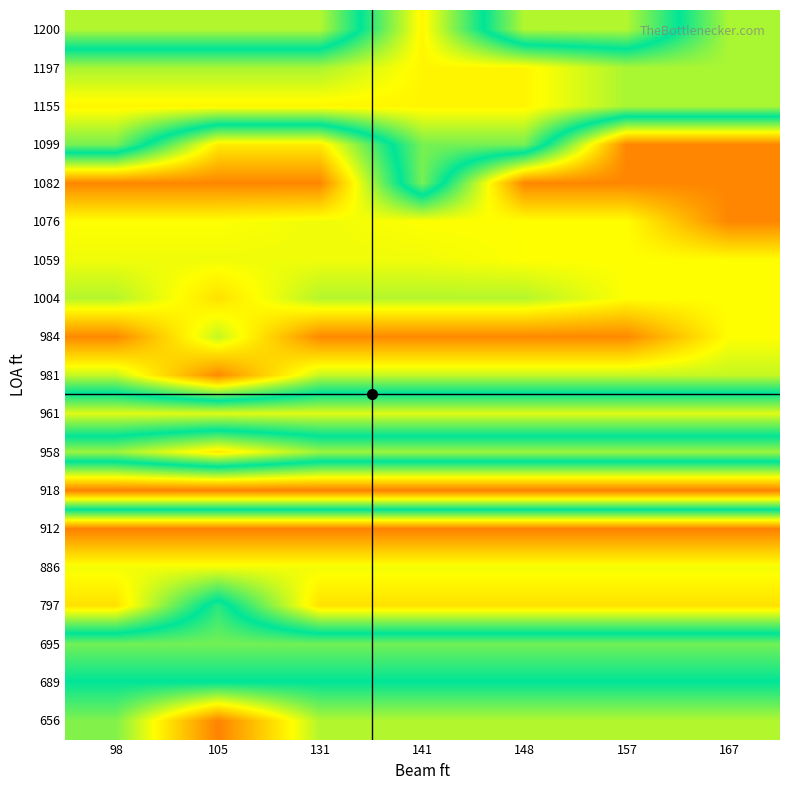

At which category is the sum across all series the highest?

141